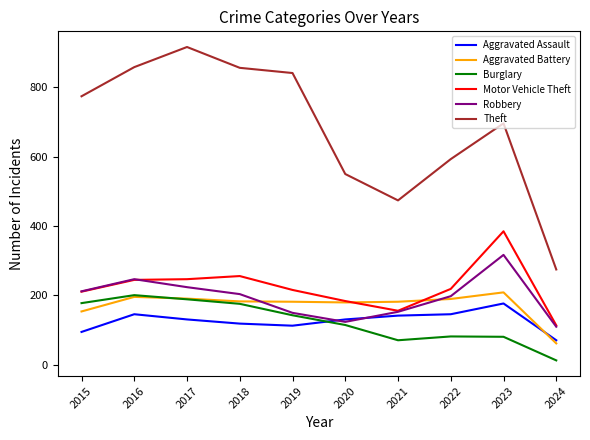

True or false: Theft has a value of 593 at 2022.

True